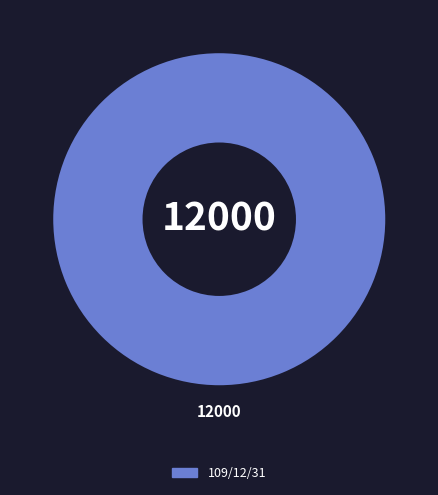

Is there any slice that represents more than half of the pie?

Yes